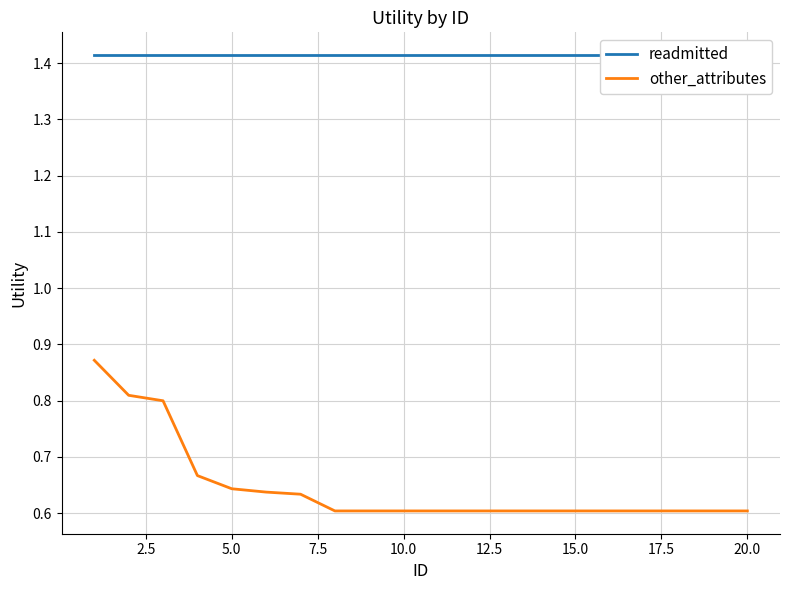

Rank the series by their average value, from lowest to highest.

other_attributes, readmitted